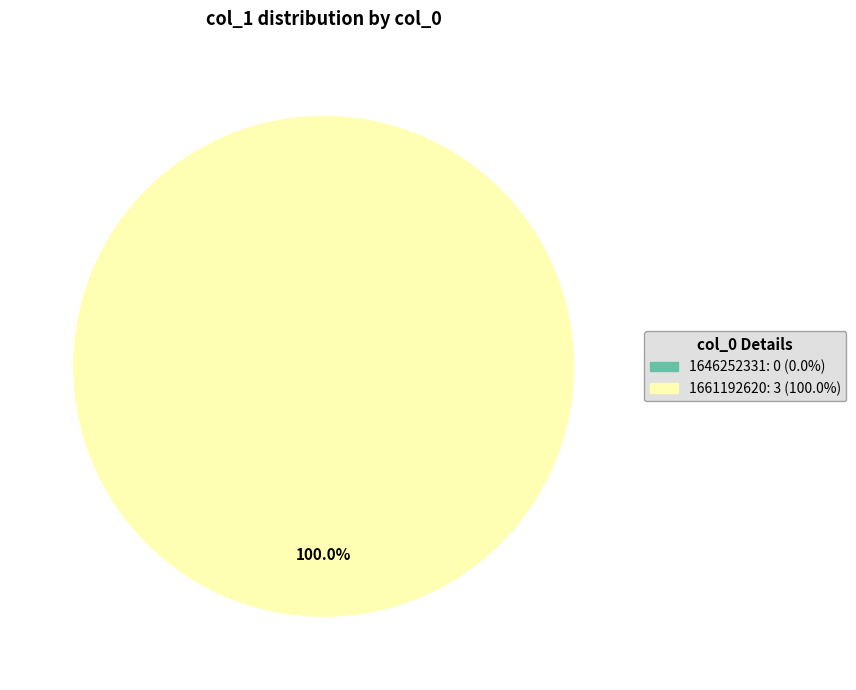

Count the number of slices in the pie.

2